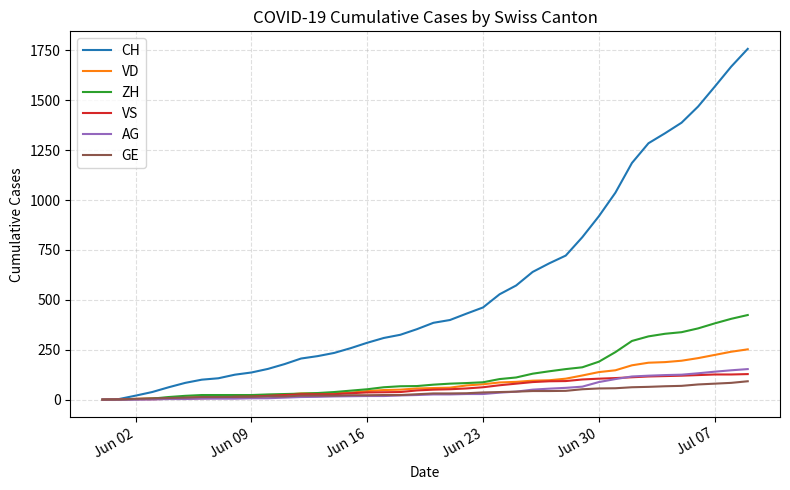

What is the highest value of the ZH series?

424